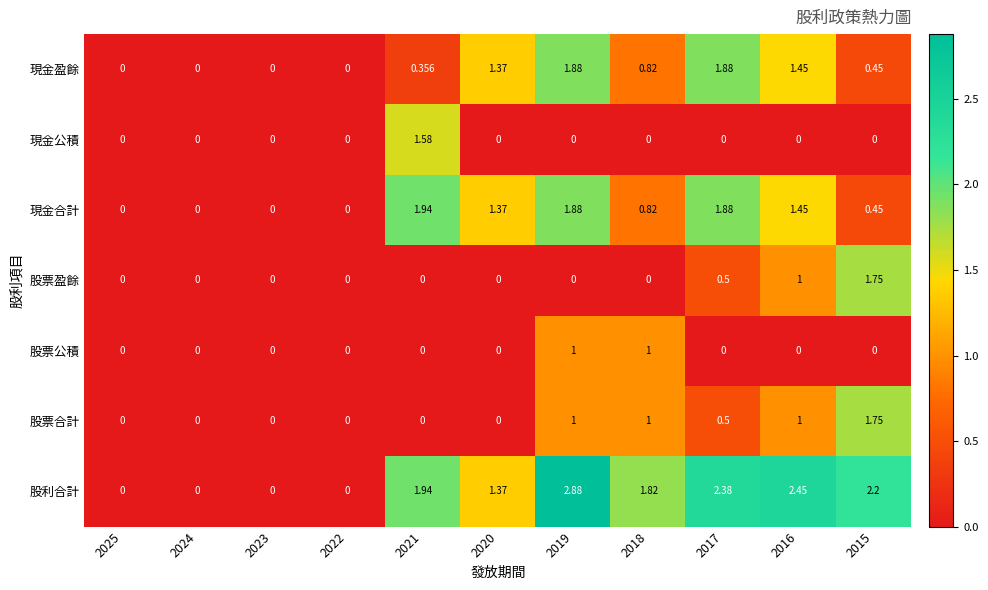

Is the value of 現金盈餘 at 2019 greater than the value of 股票合計 at 2018?

Yes